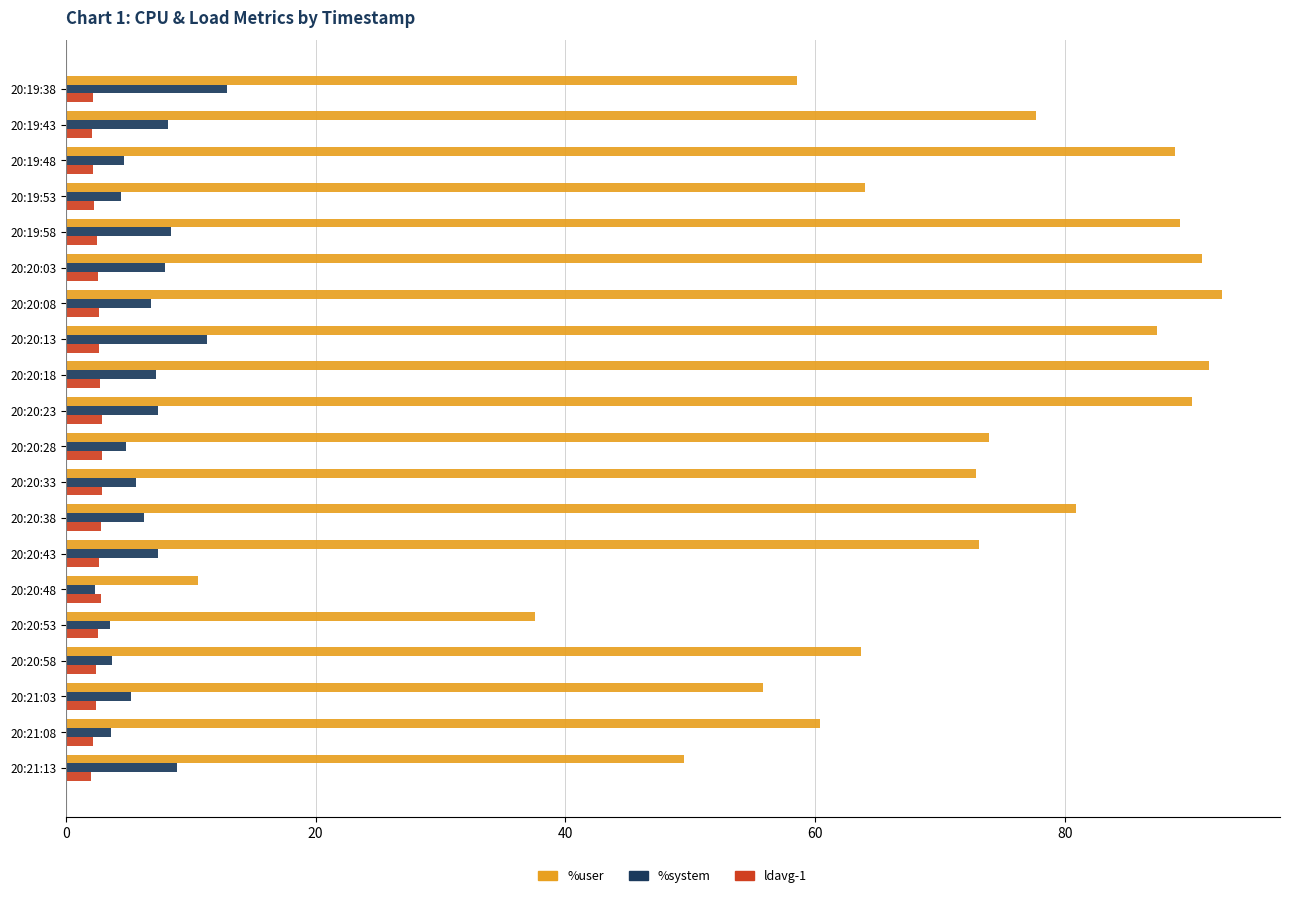

What is the minimum value for %system?

2.3